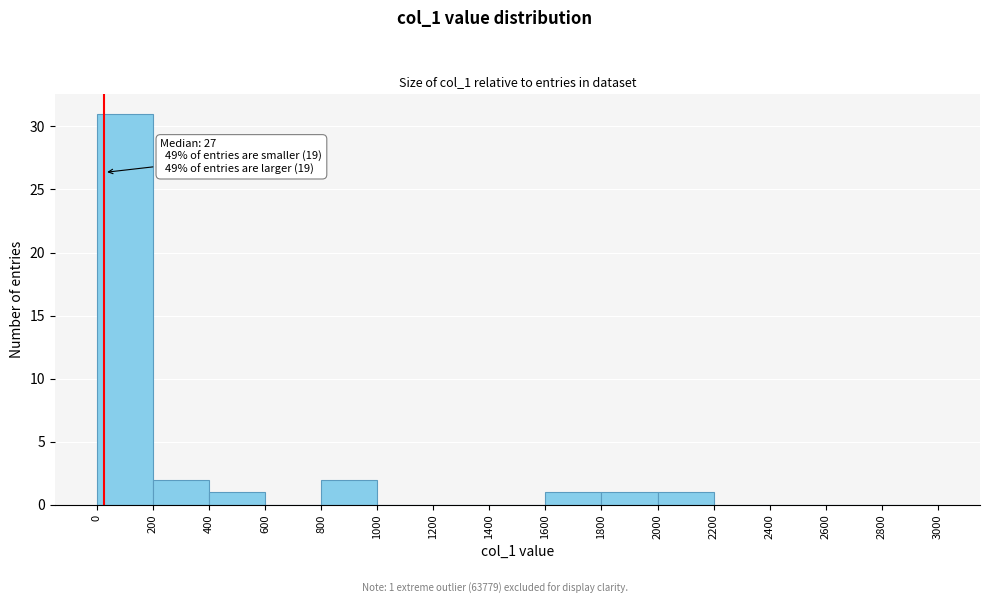

Over which range of the x-axis is the bar tallest?

0 to 200